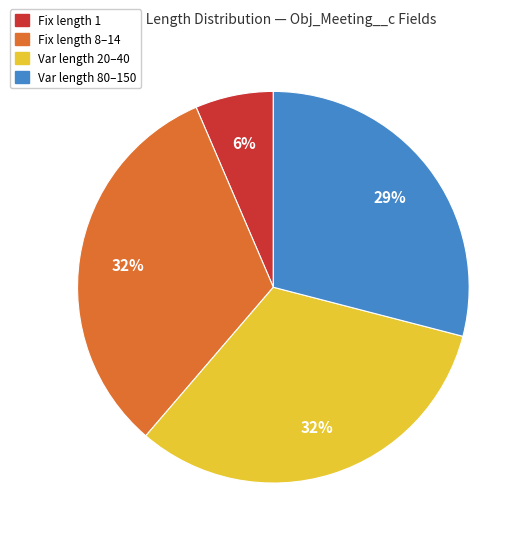

Which slice is the smallest?

Fix length 1